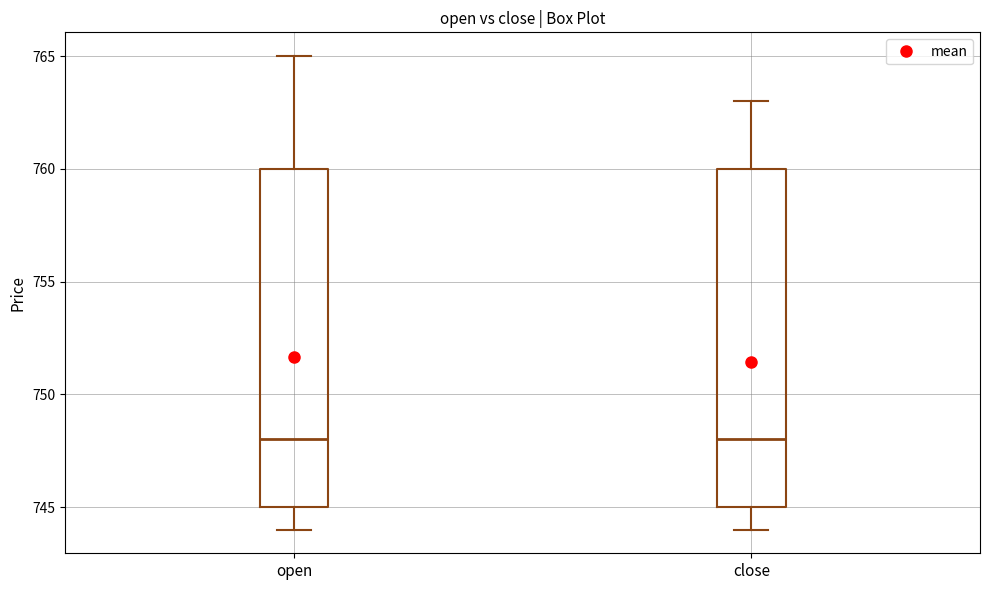

Reading left to right, read every box against the y-axis: the position of its median line, the range the box covers, and the ends of its whiskers. The values are not printed on the chart, so give them approximately, as read against the axis.

open: median 748, box 745 to 760, whiskers 744 to 765
close: median 748, box 745 to 760, whiskers 744 to 763